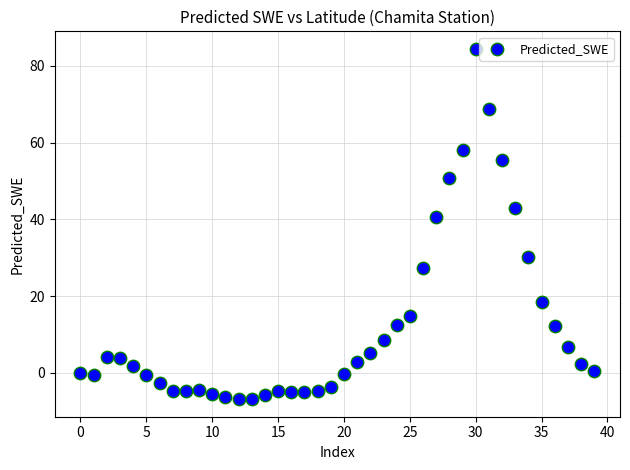

What is the range of Y values (max minus min)?

91.4